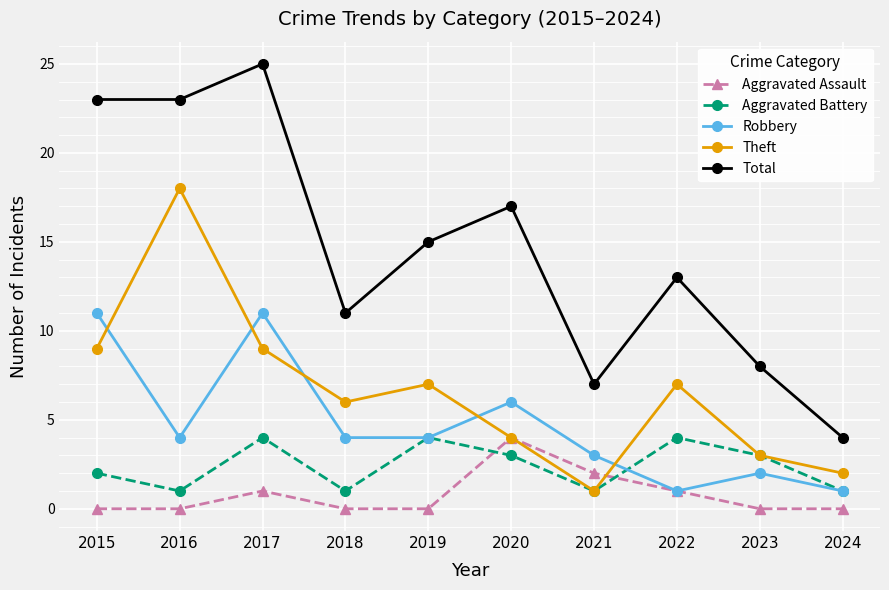

How many lines are shown in the chart?

5